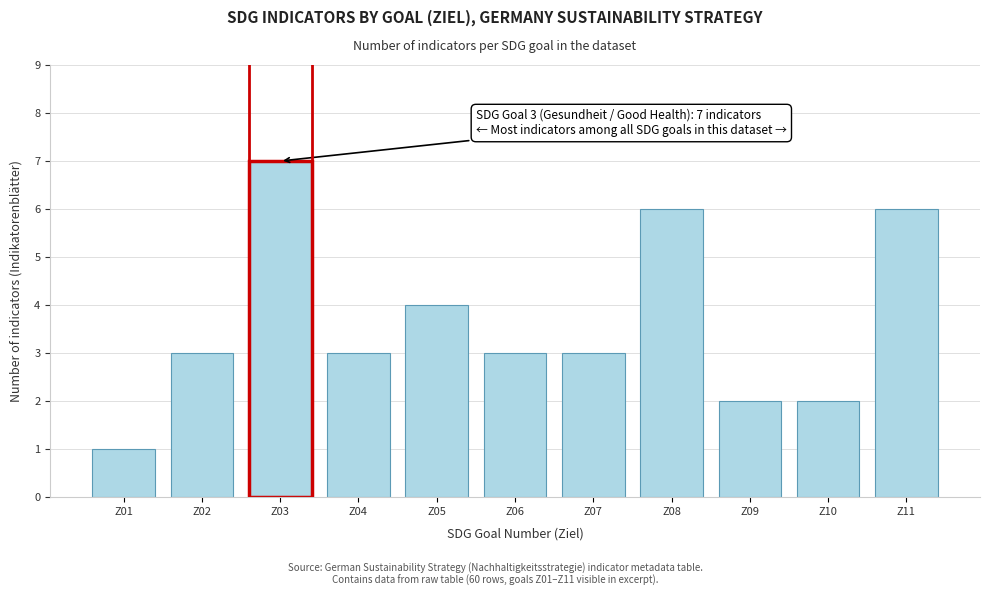

Reading left to right, list all the values displayed in this chart.

Z01=1	Z02=3	Z03=7	Z04=3	Z05=4	Z06=3	Z07=3	Z08=6	Z09=2	Z10=2	Z11=6